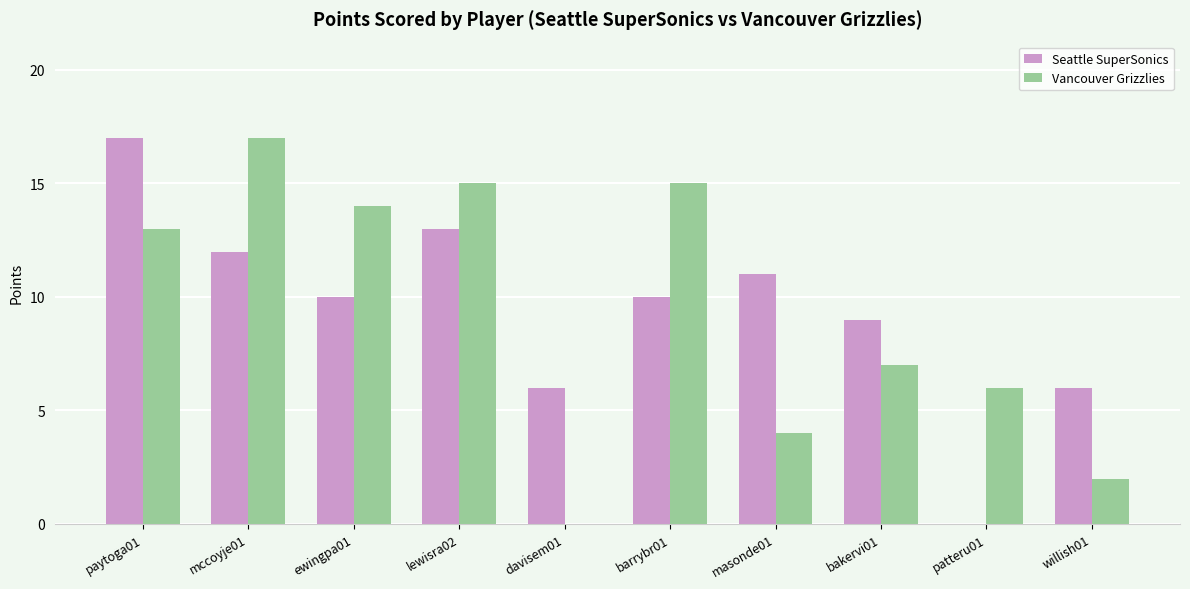

What are all the series names shown in the legend?

Seattle SuperSonics, Vancouver Grizzlies